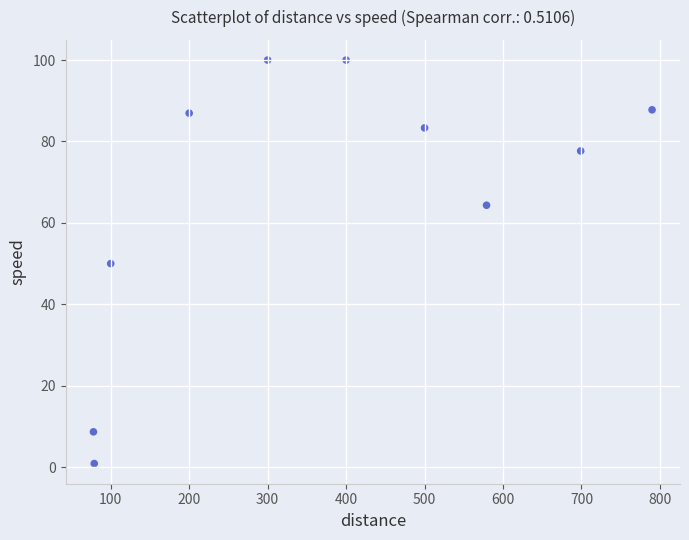

What is the range of Y values (max minus min)?

99.1